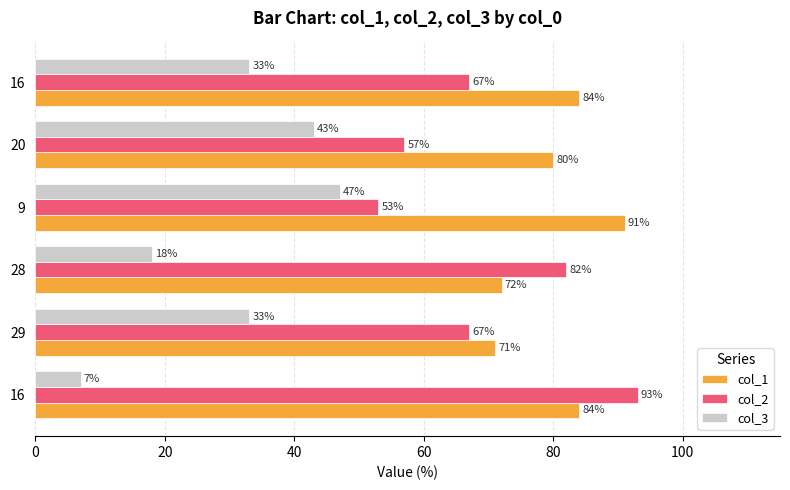

What are all the series names shown in the legend?

col_1, col_2, col_3